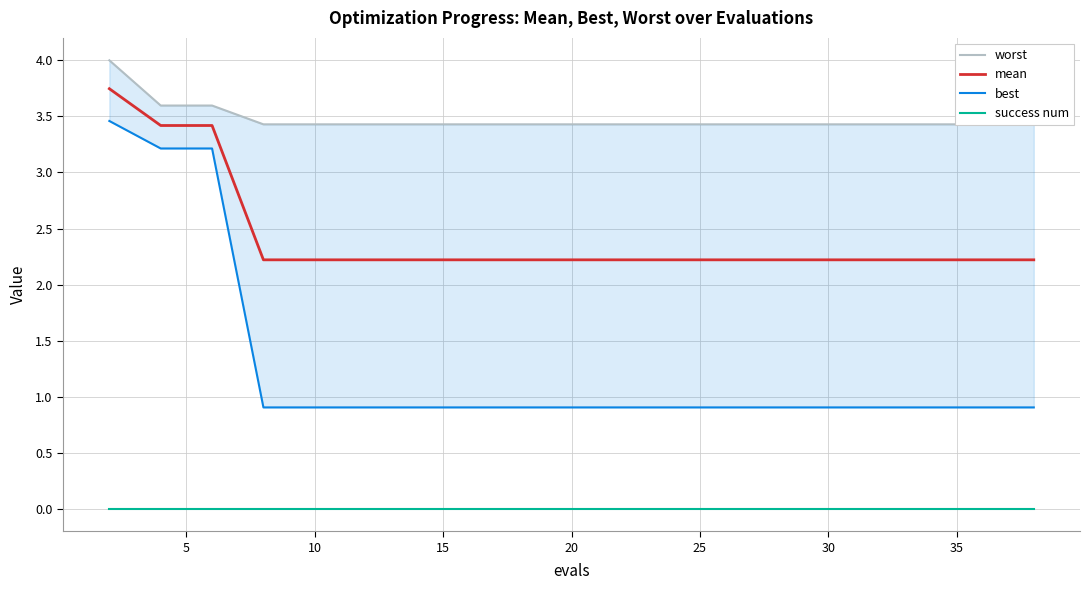

The success num series shows 0.0 at 10. True or false?

True